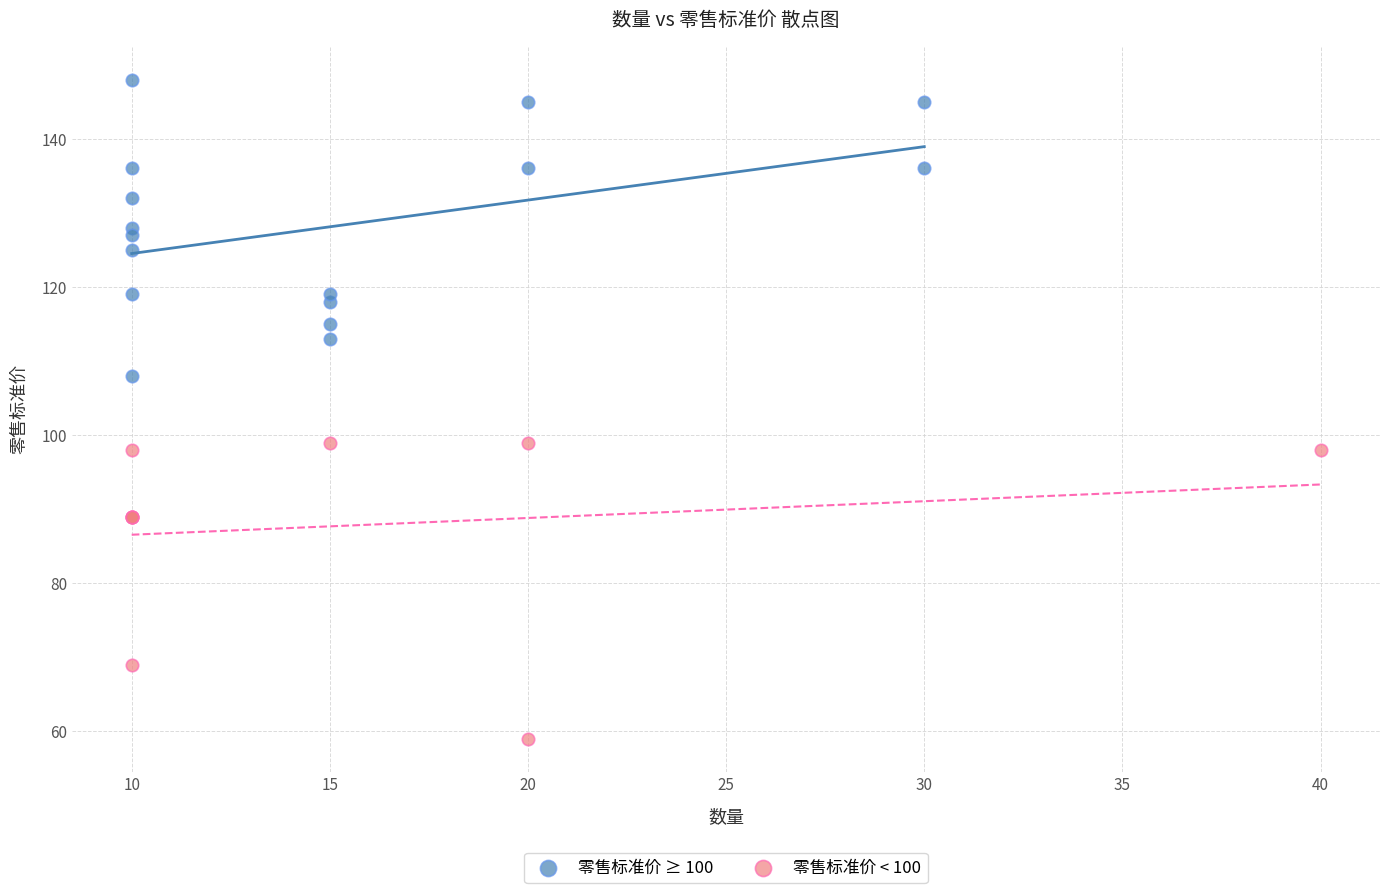

Which series reaches the minimum Y coordinate?

零售标准价 < 100